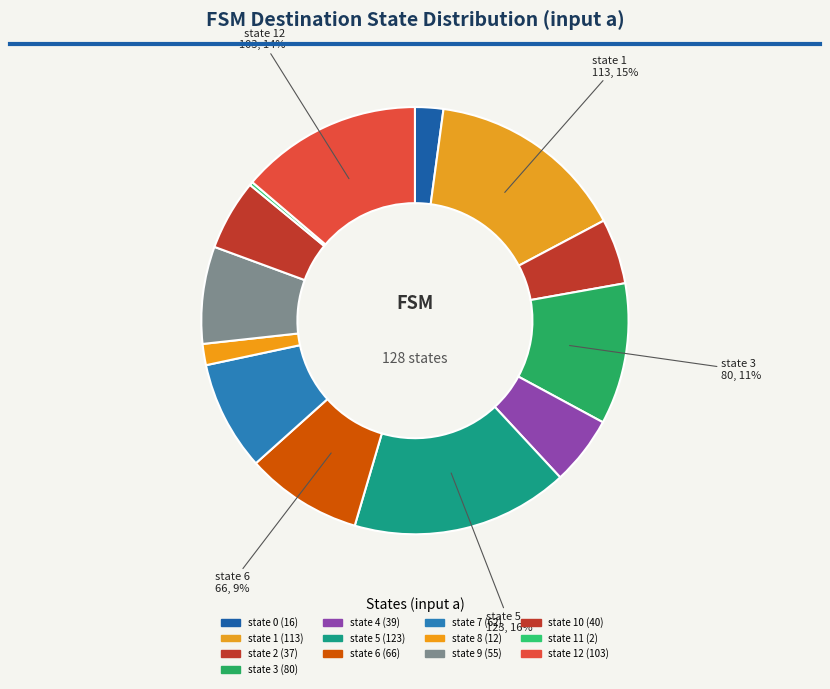

Does any single category account for the majority?

No